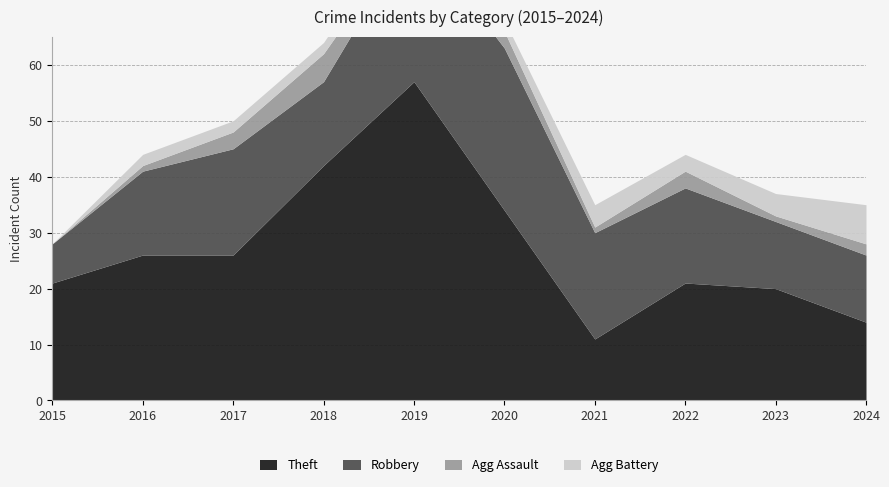

True or false: Agg Battery and Robbery intersect in this chart.

False